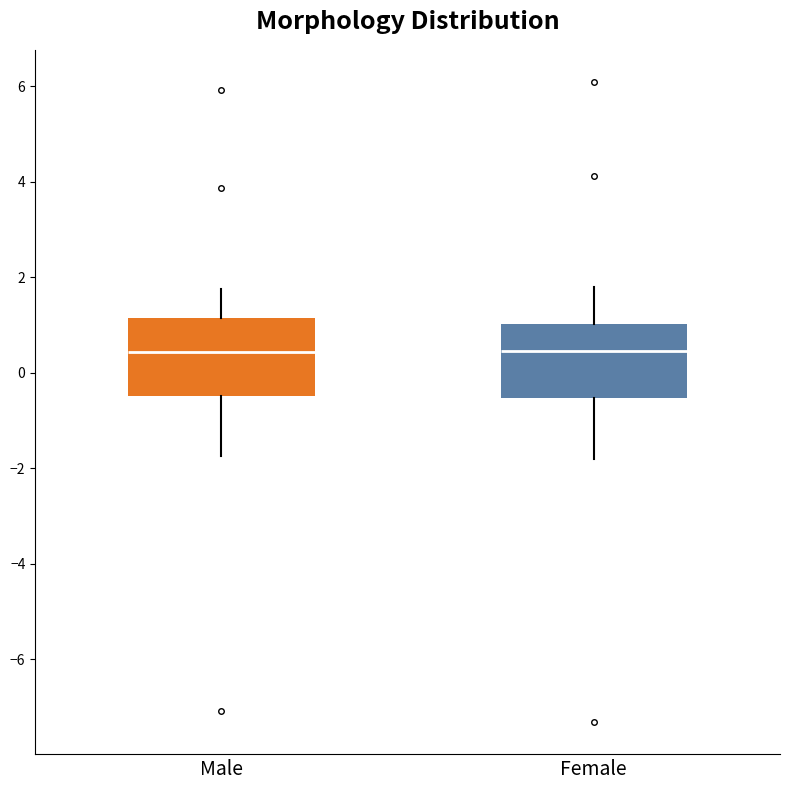

Where does the lower whisker of the box for Male end on the y-axis? The values are not printed on the chart, so give them approximately, as read against the axis.

-1.8